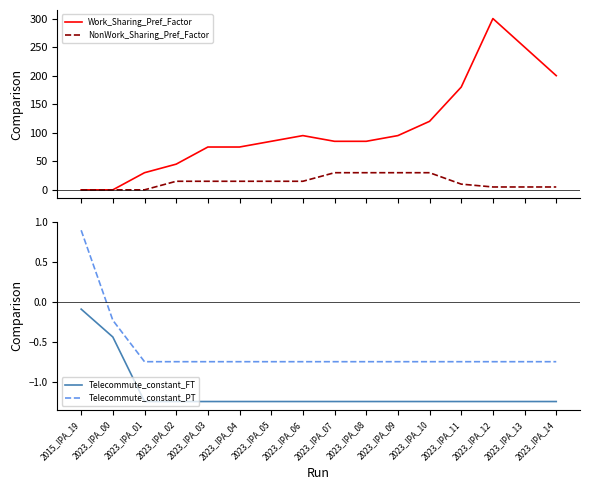

True or false: Telecommute_constant_FT and Telecommute_constant_PT intersect in this chart.

False